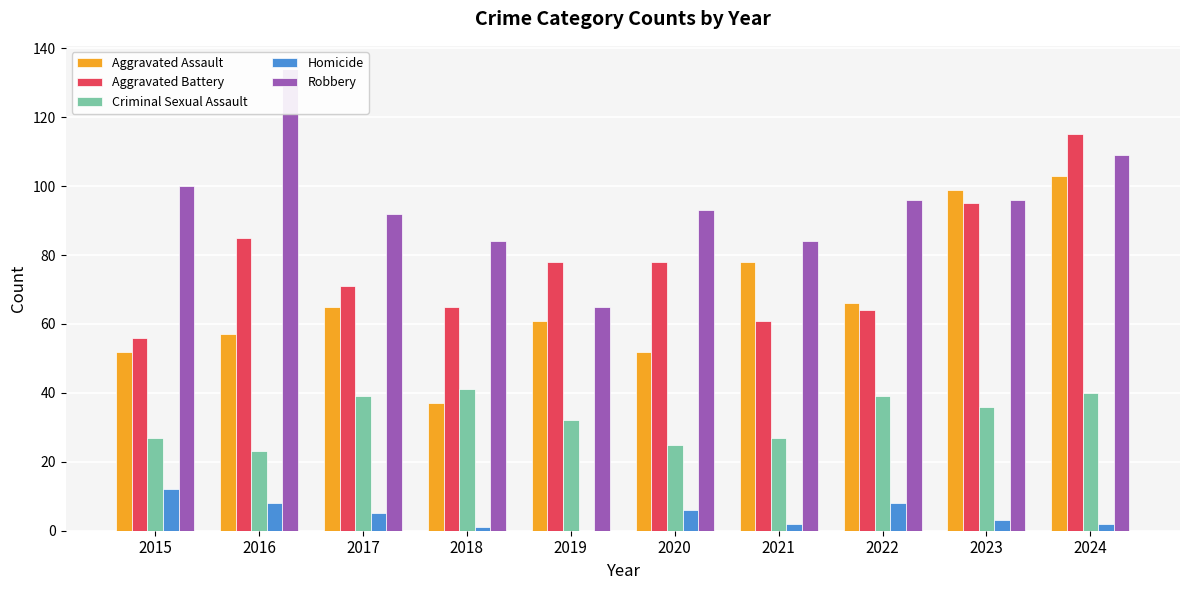

What is the difference between the highest and lowest values at 2024?

113